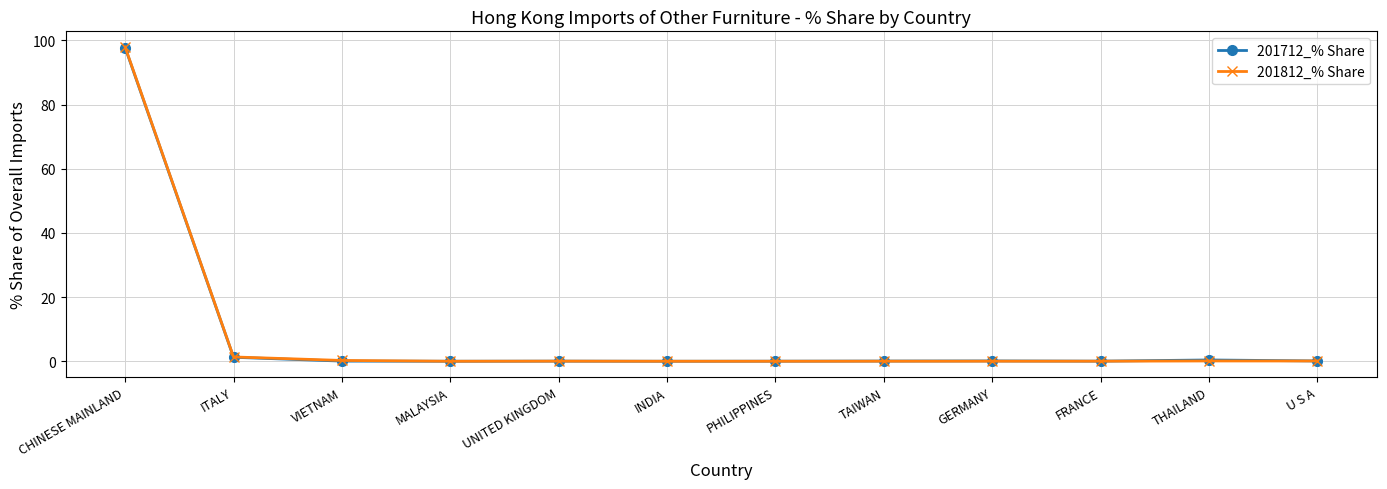

Which series ends up on top after the final intersection of 201712_% Share and 201812_% Share?

201712_% Share